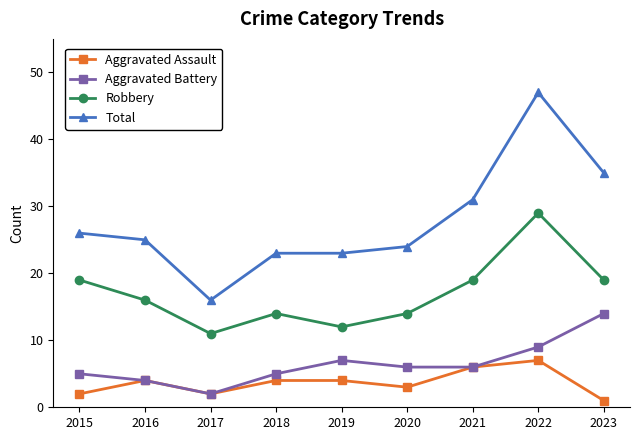

The value of Aggravated Battery at 2015 is 9. True or false?

False